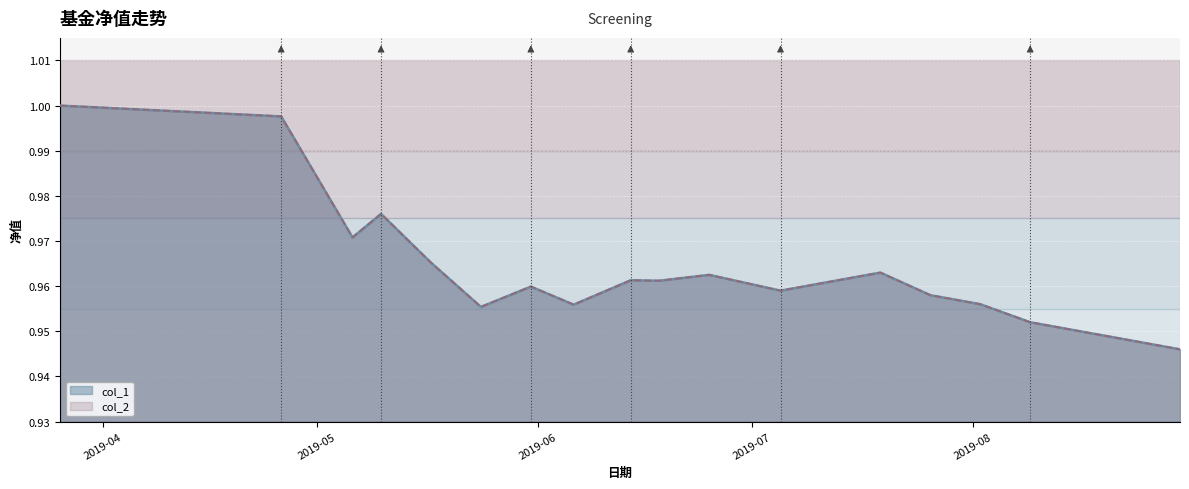

What is the sum of all col_2 values?

19.3